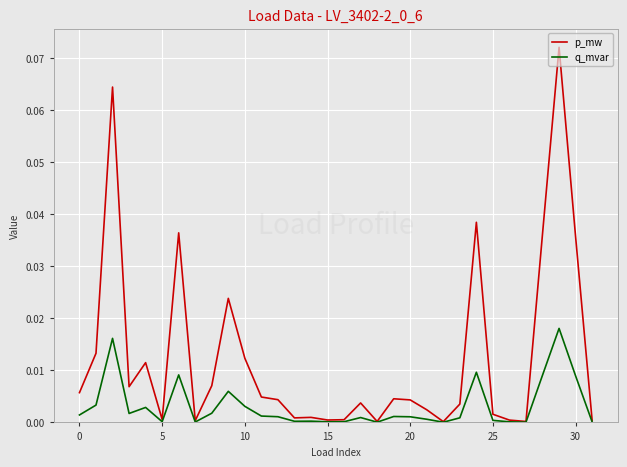

Which series has the largest range (max minus min)?

p_mw